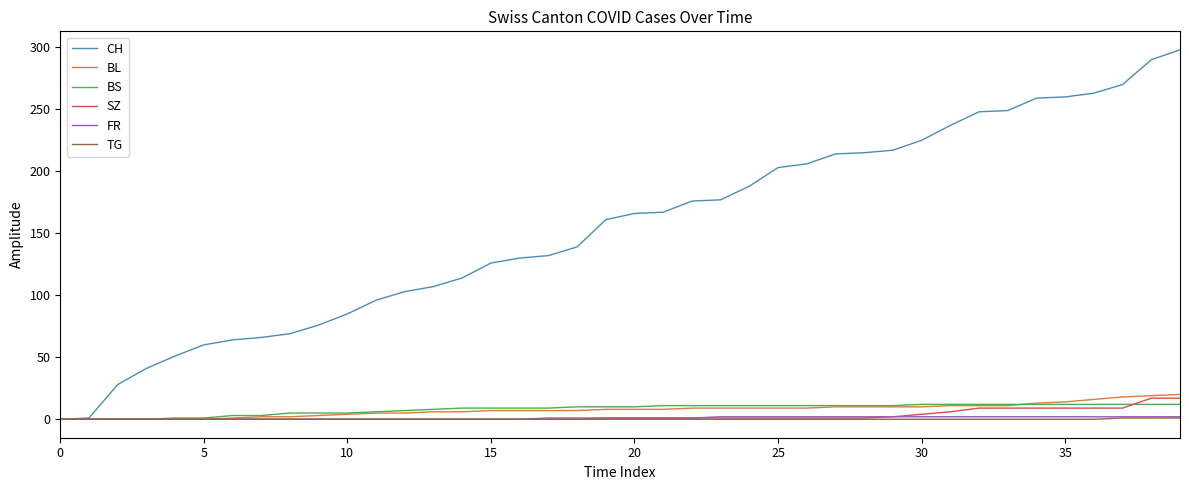

Which series has the largest total across all categories?

CH